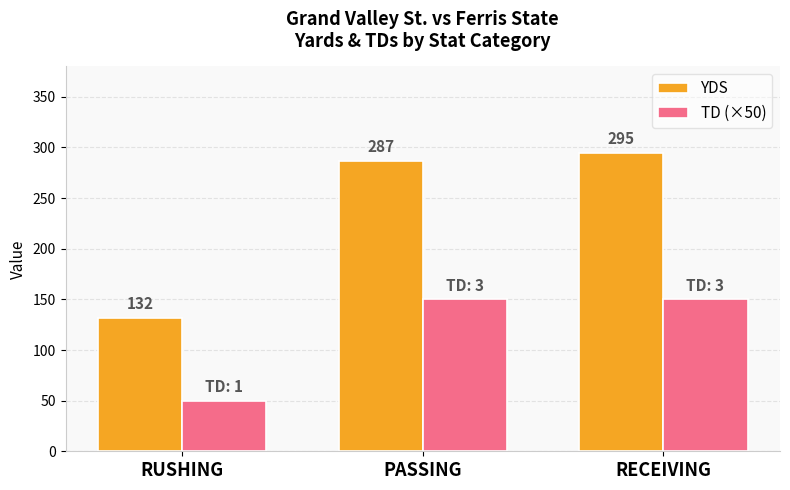

Rank the series at RECEIVING from lowest to highest value.

TD (×50), YDS